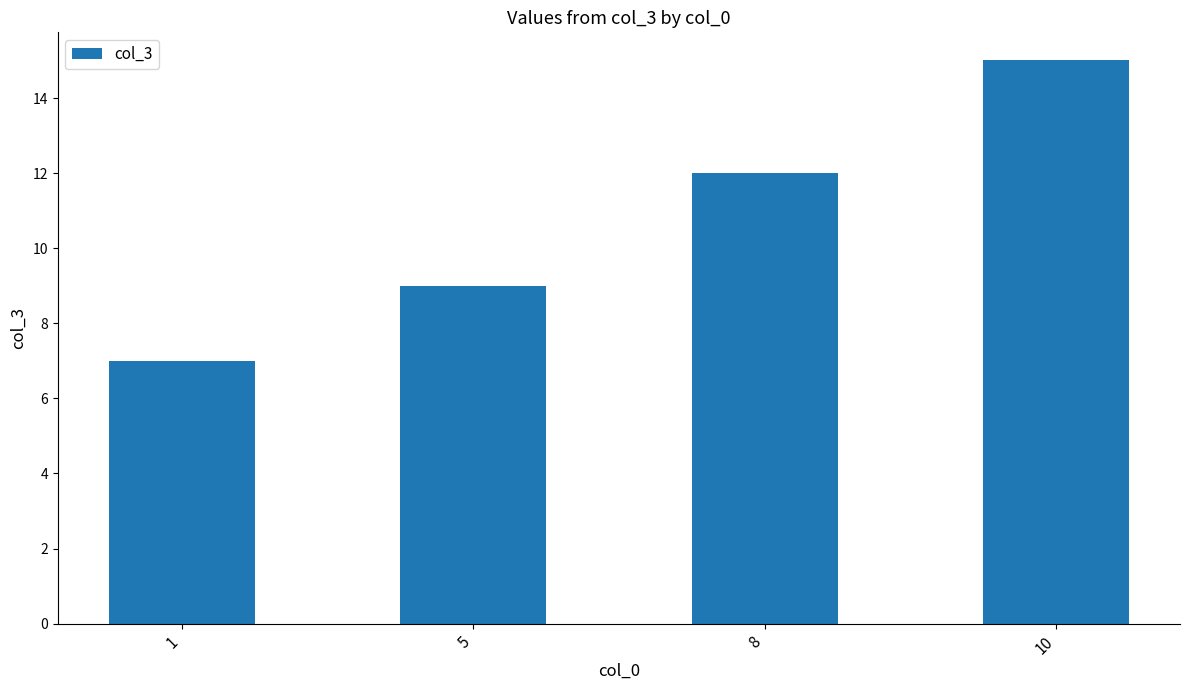

What is the difference between the second highest and minimum values?

5